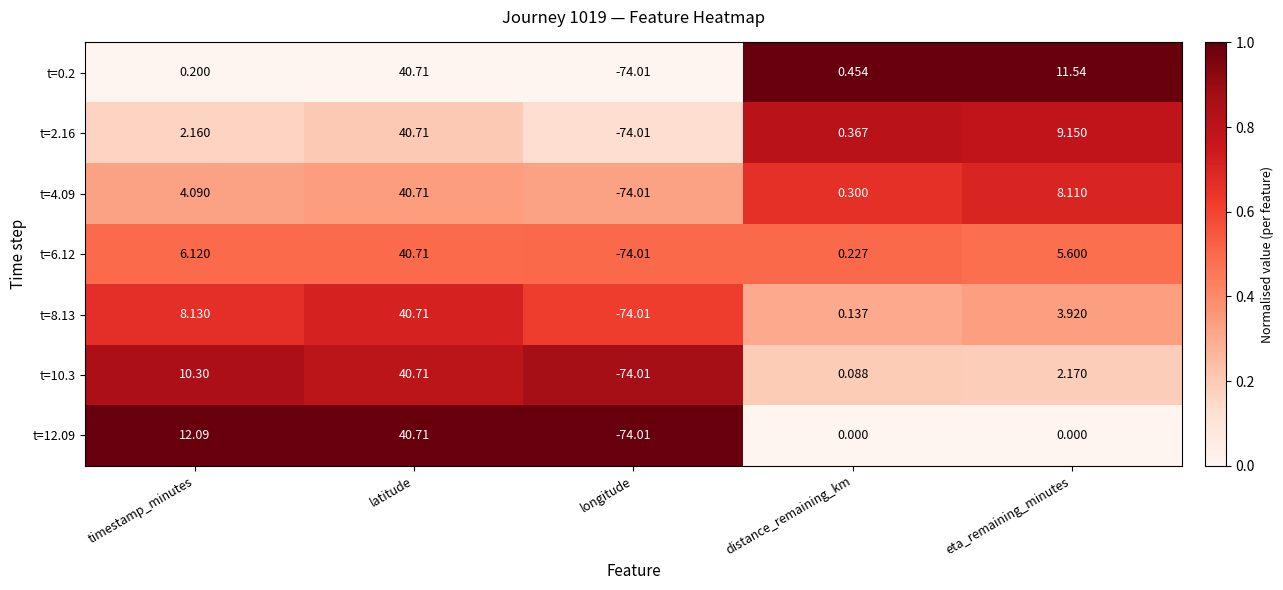

Rank the categories by t=0.2 value from lowest to highest.

longitude, timestamp_minutes, distance_remaining_km, eta_remaining_minutes, latitude